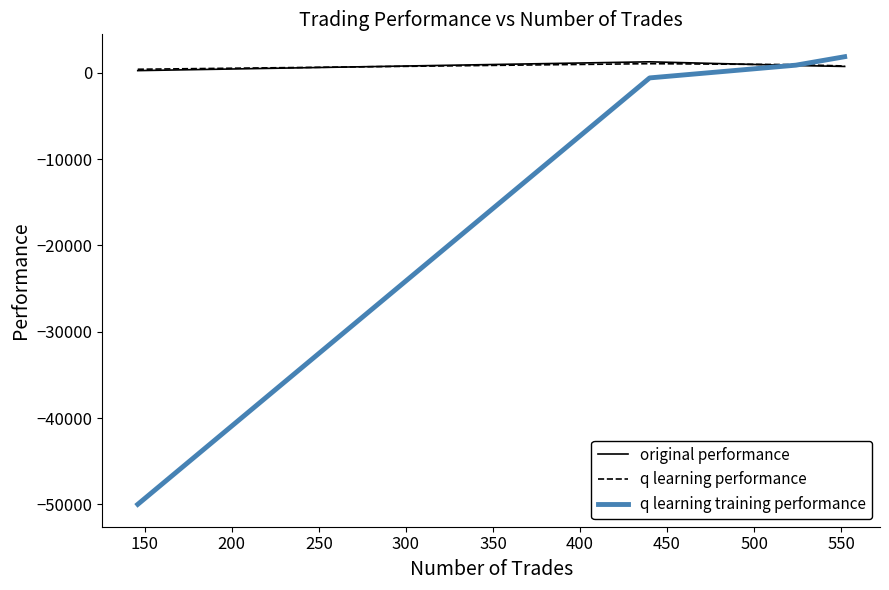

After their last crossing, which series has the higher values: q learning training performance or q learning performance?

q learning training performance